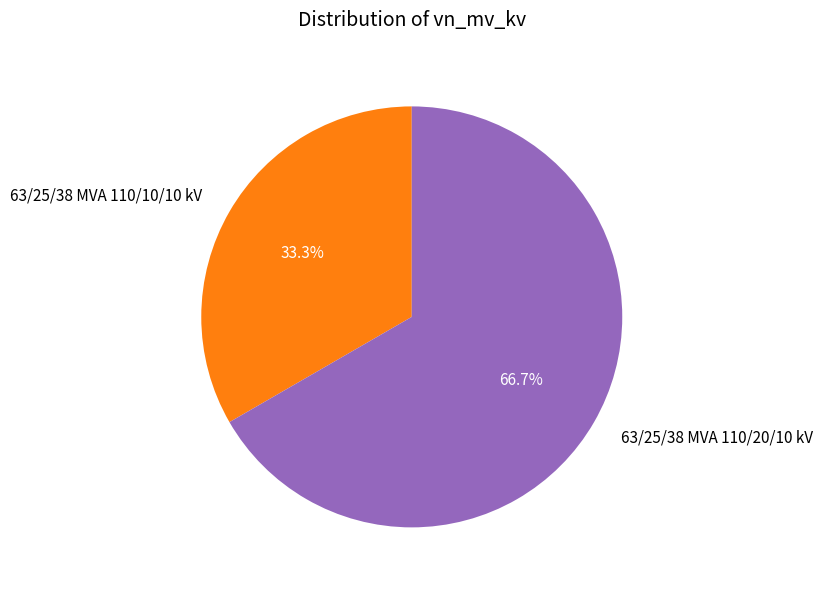

To the nearest percent, what is the difference between the largest and smallest slice percentages?

33%